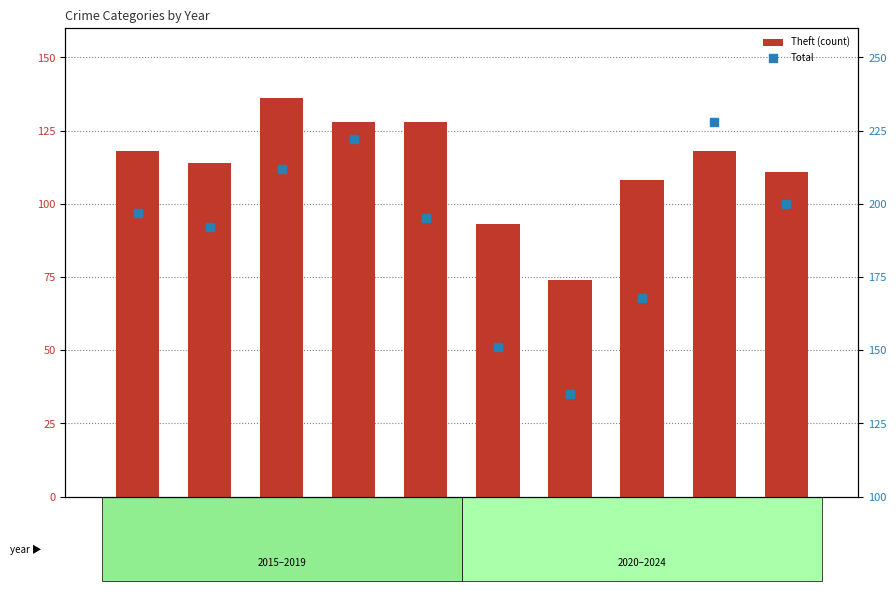

Is the value of Total at 2018 greater than the value of Theft (count) at 2023?

Yes